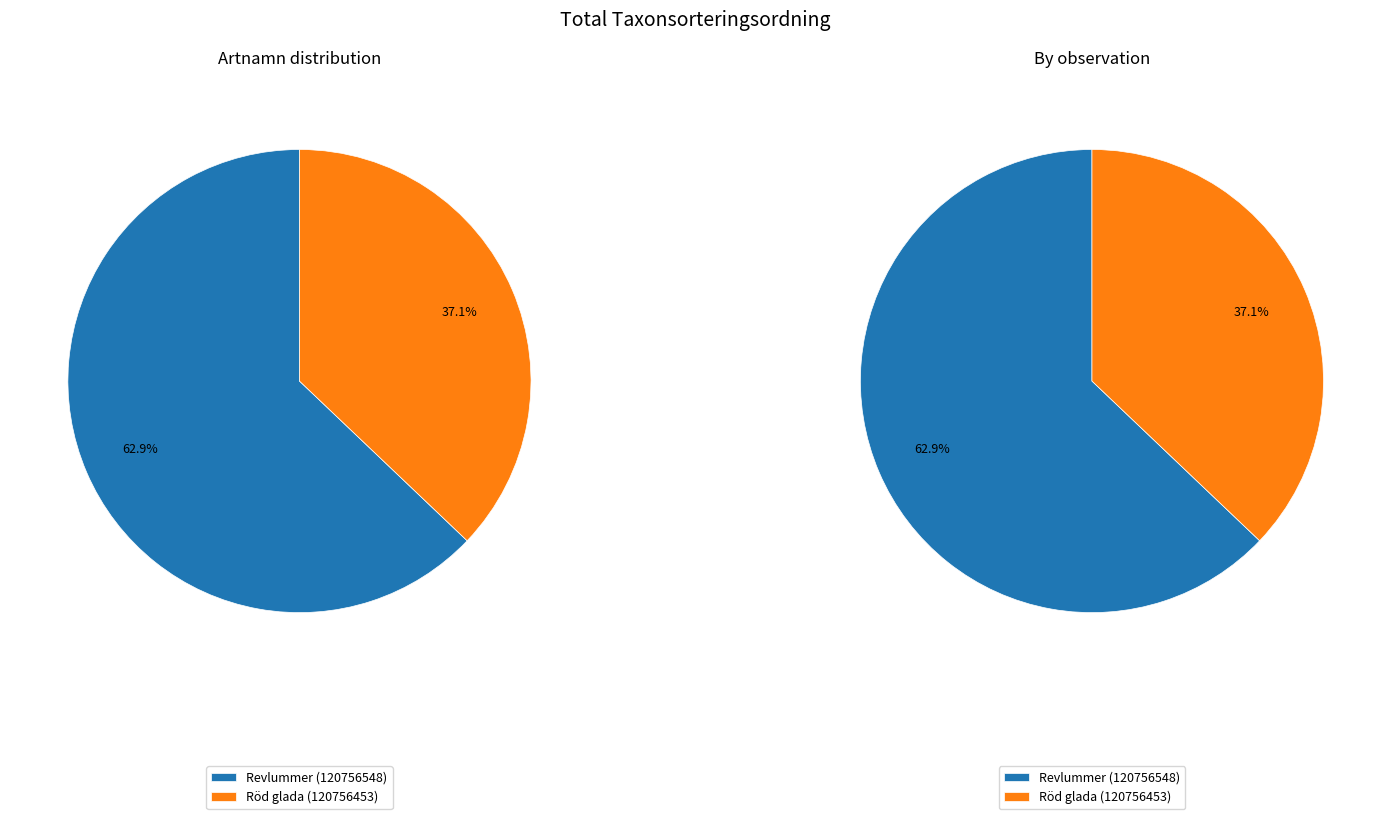

How many slices are in this pie chart?

2